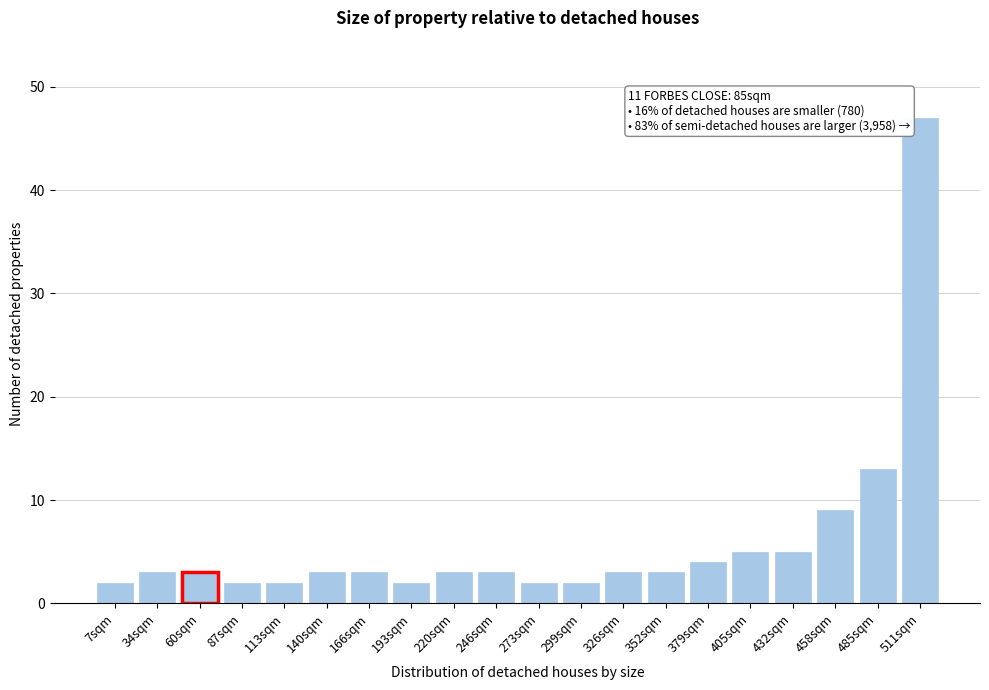

Reading right to left, extract all data points from this chart.

47	13	9	5	5	4	3	3	2	2	3	3	2	3	3	2	2	3	3	2